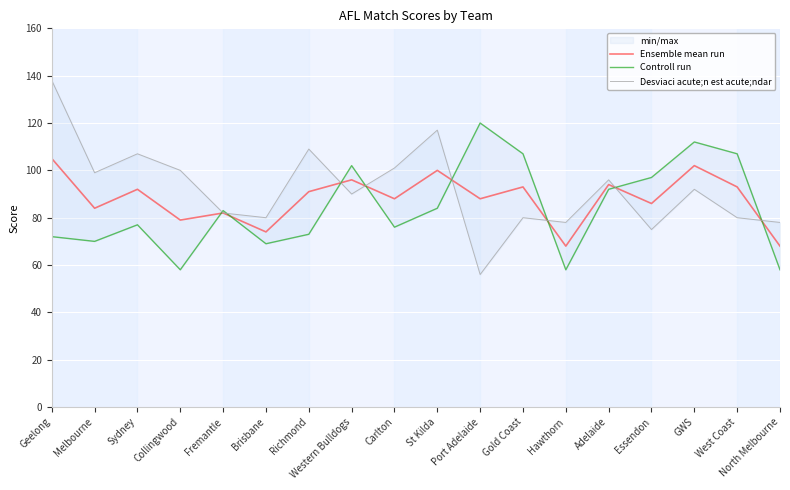

What is the label of the 18th point from the right?

Geelong